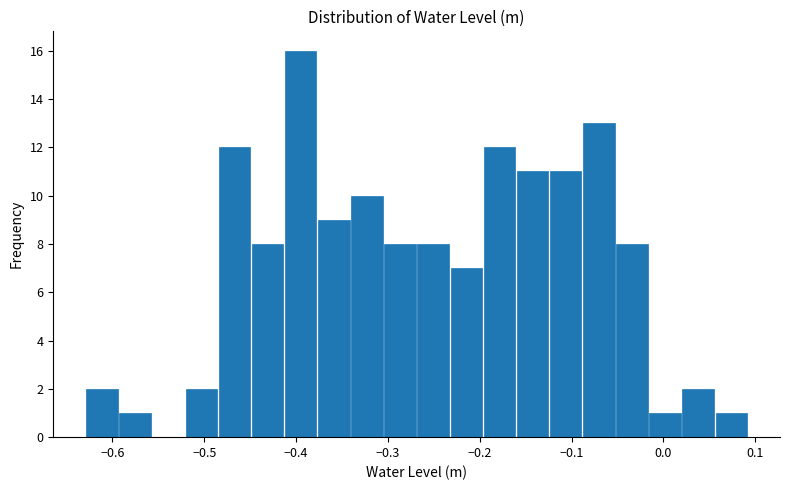

Read against the x-axis, roughly where is the centre of the tallest bar?

-0.39